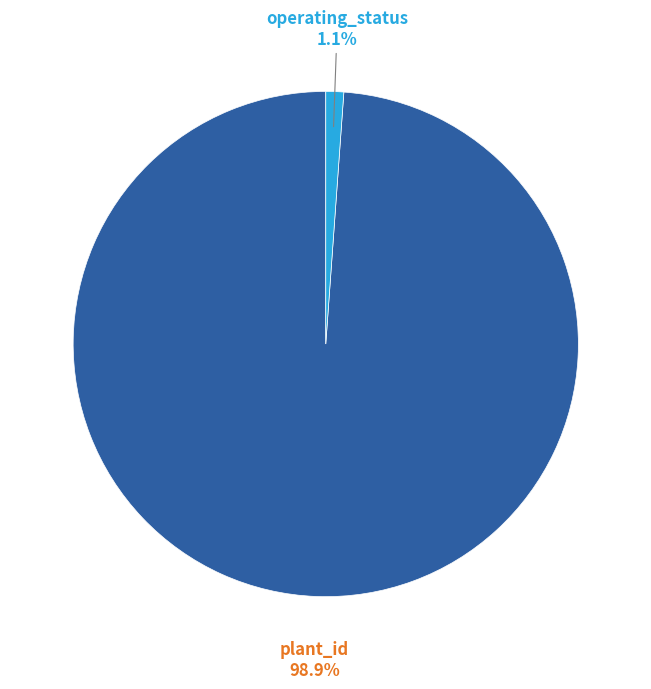

Does any single category account for the majority?

Yes